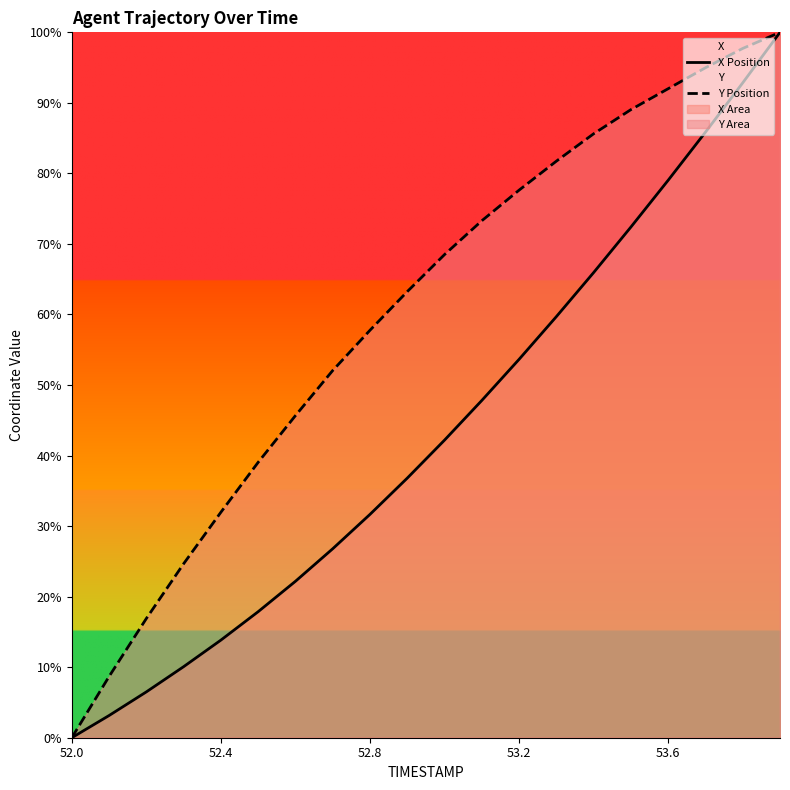

How many lines are shown in the chart?

2